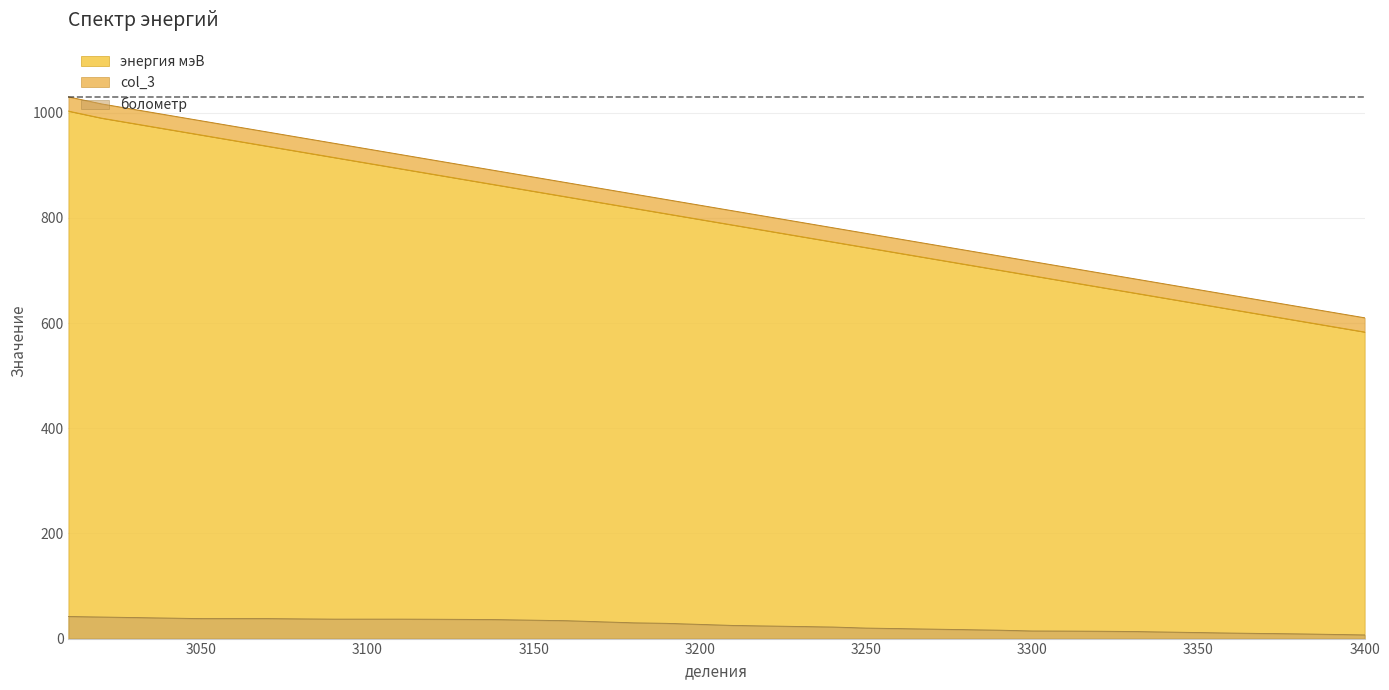

What is the spread (max minus min) of values at 3210?

788.3